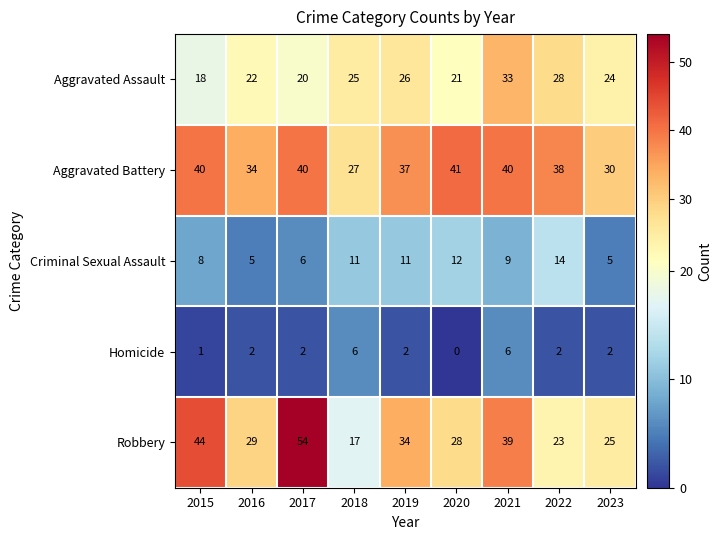

At which category does the chart reach its minimum across all series?

2020